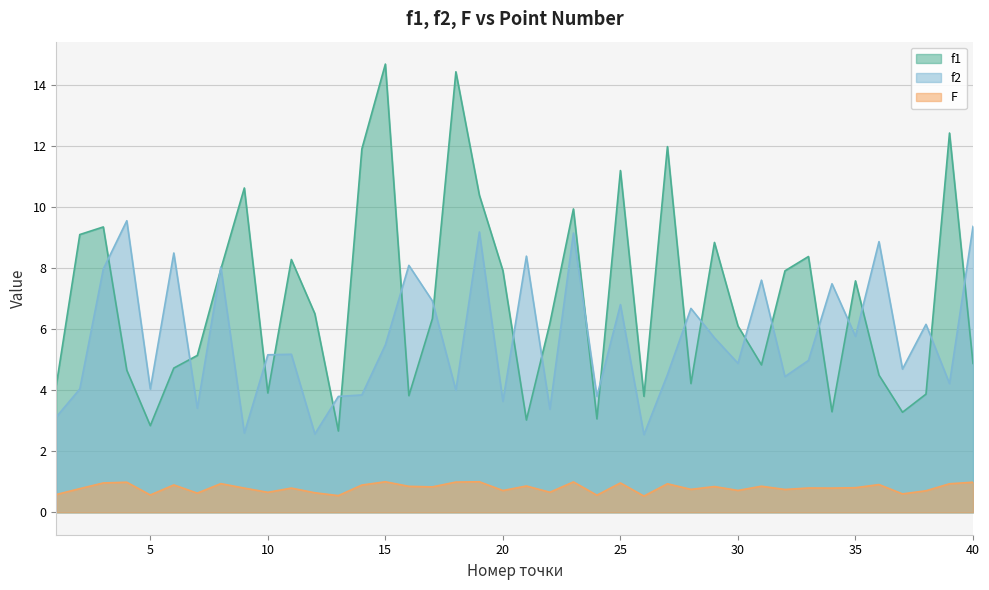

Reading left to right, list all the values displayed in this chart.

f1: 4.2	9.1	9.3	4.7	2.8	4.7	5.1	8.0	10.6	3.9	8.3	6.5	2.7	11.9	14.7	3.8	6.3	14.4	10.4	7.9	3.0	6.2	9.9	3.1	11.2	3.8	12.0	4.2	8.8	6.1	4.8	7.9	8.4	3.3	7.6	4.5	3.3	3.9	12.4	4.9
f2: 3.1	4.0	8.0	9.5	4.0	8.5	3.4	8.0	2.6	5.2	5.2	2.6	3.8	3.8	5.5	8.1	6.9	4.0	9.2	3.6	8.4	3.4	9.1	3.8	6.8	2.5	4.5	6.7	5.7	4.9	7.6	4.4	5.0	7.5	5.8	8.9	4.7	6.2	4.2	9.4
F: 0.6	0.8	1.0	1.0	0.6	0.9	0.6	0.9	0.8	0.7	0.8	0.6	0.5	0.9	1.0	0.9	0.8	1.0	1.0	0.7	0.9	0.7	1.0	0.6	1.0	0.5	0.9	0.8	0.8	0.7	0.9	0.7	0.8	0.8	0.8	0.9	0.6	0.7	0.9	1.0